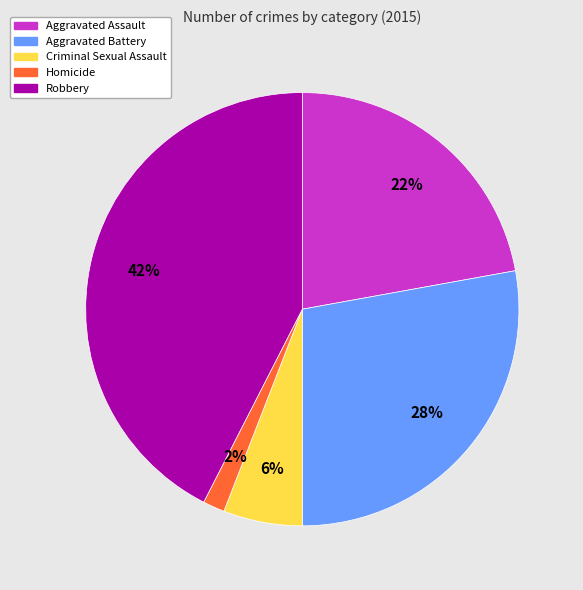

To the nearest percent, what portion does Robbery represent?

42%